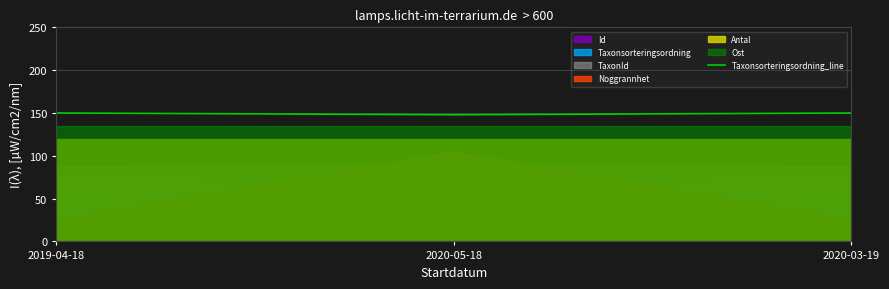

Is it true that Taxonsorteringsordning_line equals 213.3 at 2019-04-18?

False